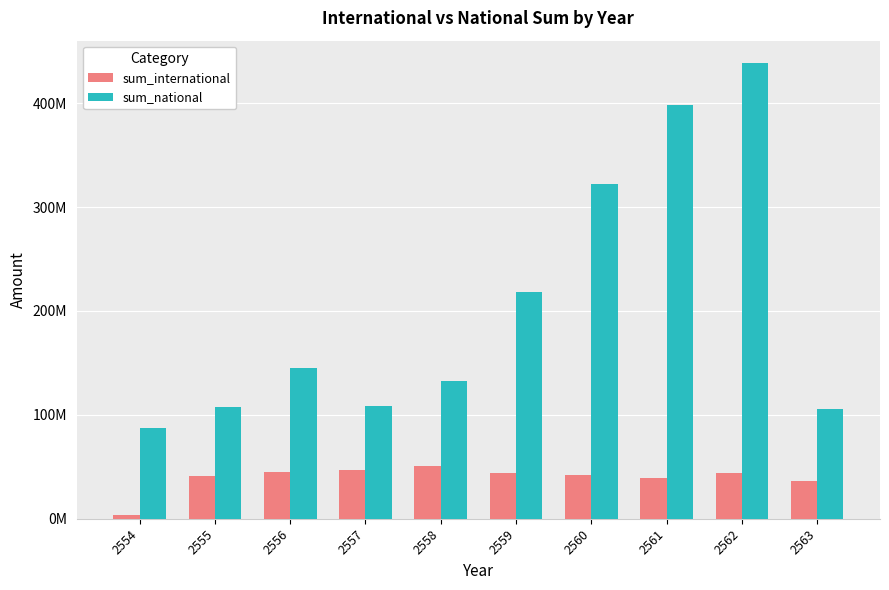

What is the total value across all series at 2557?

155663875.0